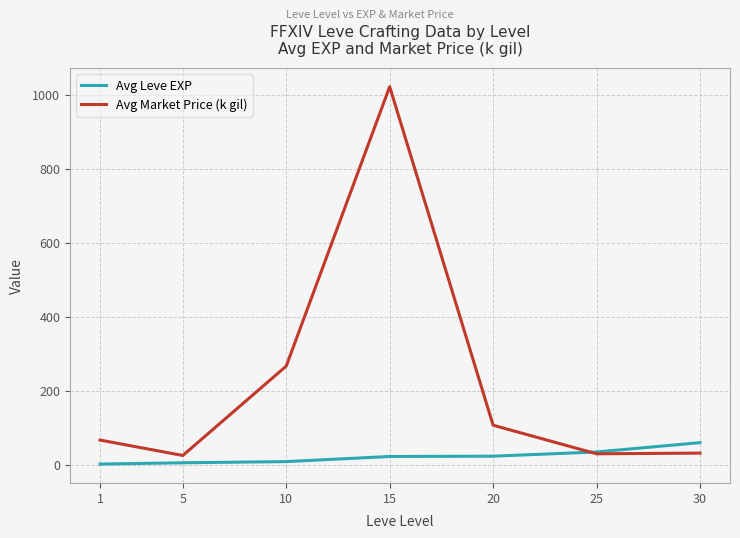

What is the maximum value shown in the chart?

1021.4